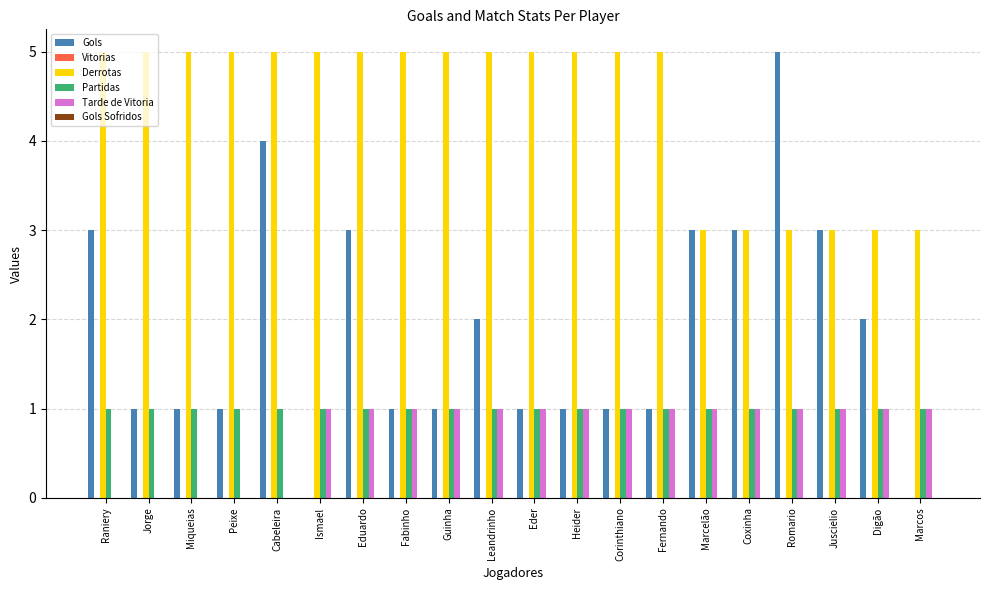

Which series has the largest total across all categories?

Derrotas